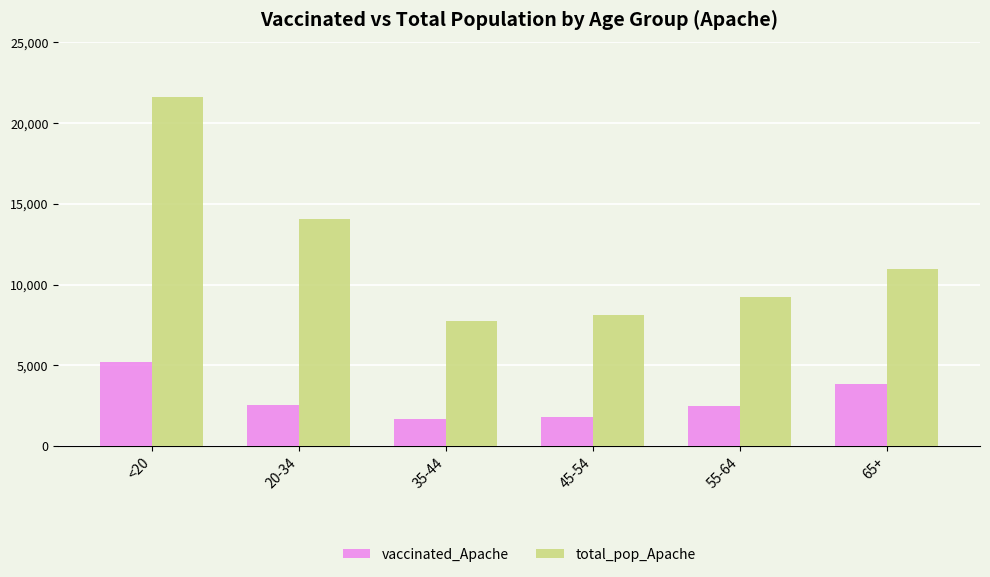

What is the spread (max minus min) of values at 55-64?

6751